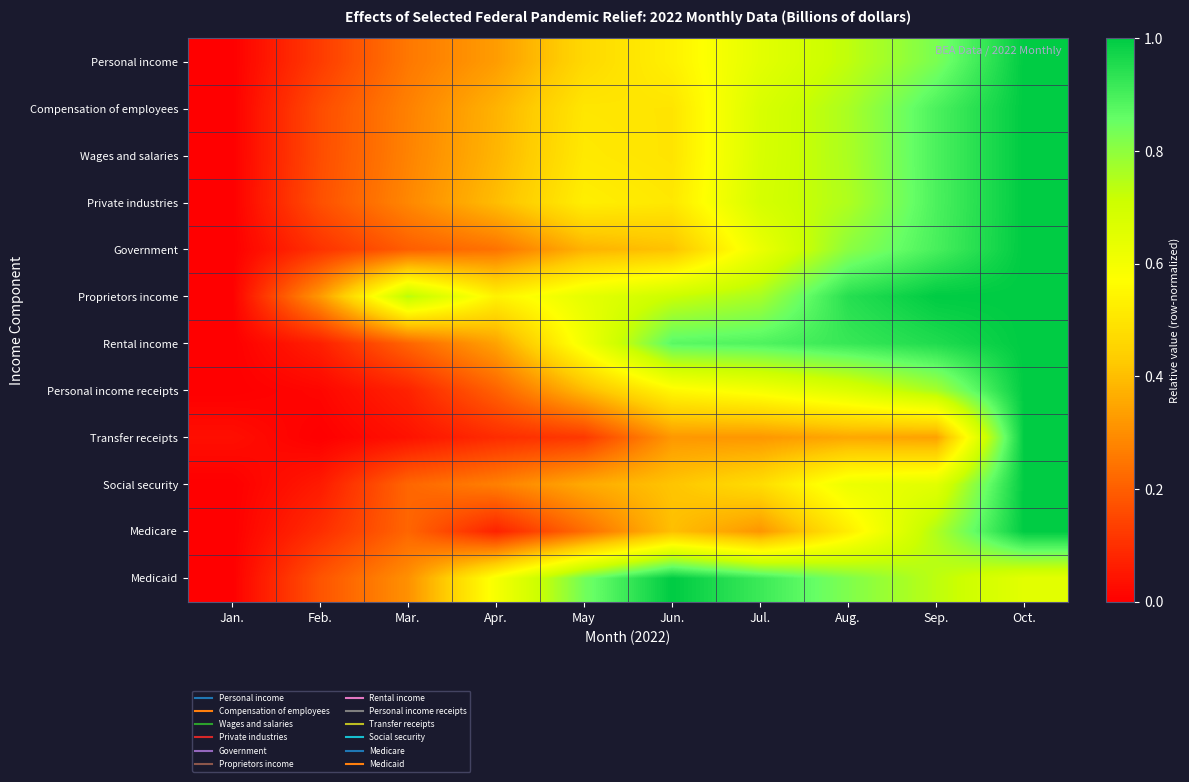

Reading right to left, transcribe all the data shown in this chart.

Personal income: Oct.=1.0	Sep.=0.8	Aug.=0.7	Jul.=0.6	Jun.=0.5	May=0.5	Apr.=0.3	Mar.=0.3	Feb.=0.1	Jan.=0.0
Compensation of employees: Oct.=1.0	Sep.=0.9	Aug.=0.8	Jul.=0.7	Jun.=0.5	May=0.5	Apr.=0.4	Mar.=0.3	Feb.=0.2	Jan.=0.0
Wages and salaries: Oct.=1.0	Sep.=0.9	Aug.=0.8	Jul.=0.7	Jun.=0.5	May=0.5	Apr.=0.4	Mar.=0.3	Feb.=0.2	Jan.=0.0
Private industries: Oct.=1.0	Sep.=0.9	Aug.=0.8	Jul.=0.7	Jun.=0.5	May=0.5	Apr.=0.4	Mar.=0.3	Feb.=0.2	Jan.=0.0
Government: Oct.=1.0	Sep.=0.9	Aug.=0.8	Jul.=0.6	Jun.=0.4	May=0.4	Apr.=0.2	Mar.=0.2	Feb.=0.1	Jan.=0.0
Proprietors income: Oct.=1.0	Sep.=1.0	Aug.=0.9	Jul.=0.8	Jun.=0.7	May=0.6	Apr.=0.5	Mar.=0.7	Feb.=0.3	Jan.=0.0
Rental income: Oct.=1.0	Sep.=1.0	Aug.=0.9	Jul.=0.9	Jun.=0.9	May=0.6	Apr.=0.3	Mar.=0.2	Feb.=0.1	Jan.=0.0
Personal income receipts: Oct.=1.0	Sep.=0.8	Aug.=0.7	Jul.=0.6	Jun.=0.6	May=0.4	Apr.=0.2	Mar.=0.1	Feb.=0.0	Jan.=0.0
Transfer receipts: Oct.=1.0	Sep.=0.3	Aug.=0.4	Jul.=0.3	Jun.=0.3	May=0.1	Apr.=0.1	Mar.=0.0	Feb.=0.0	Jan.=0.0
Social security: Oct.=1.0	Sep.=0.7	Aug.=0.6	Jul.=0.5	Jun.=0.4	May=0.4	Apr.=0.3	Mar.=0.2	Feb.=0.1	Jan.=0.0
Medicare: Oct.=1.0	Sep.=0.8	Aug.=0.5	Jul.=0.3	Jun.=0.4	May=0.2	Apr.=0.1	Mar.=0.2	Feb.=0.1	Jan.=0.0
Medicaid: Oct.=0.7	Sep.=0.7	Aug.=0.8	Jul.=0.9	Jun.=1.0	May=0.8	Apr.=0.6	Mar.=0.3	Feb.=0.2	Jan.=0.0